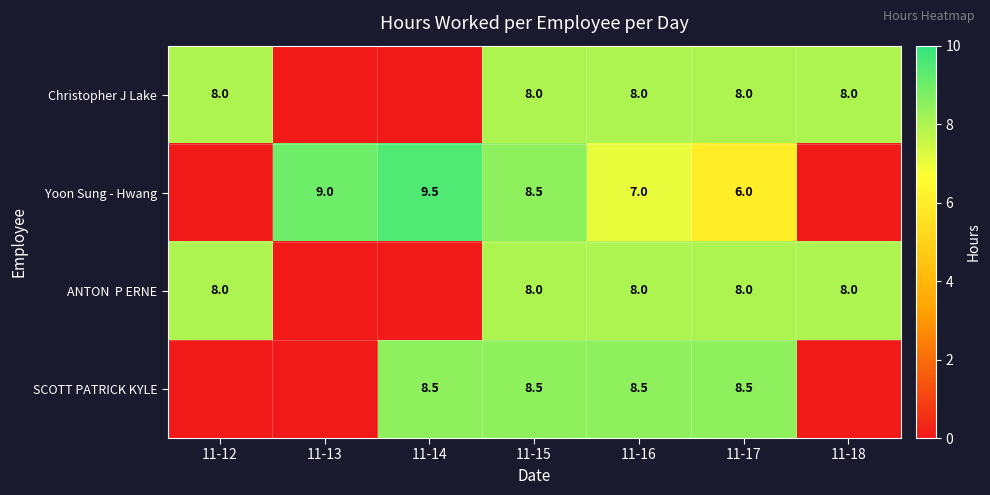

What is the total value across all series at 11-15?

33.0